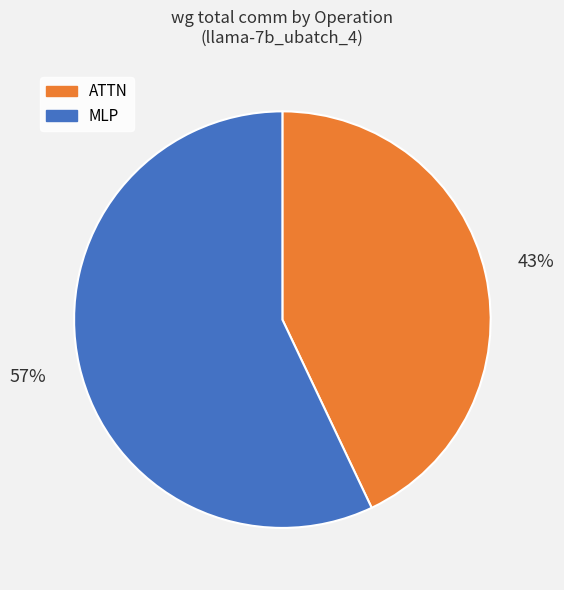

Which has a higher value, MLP or ATTN?

MLP